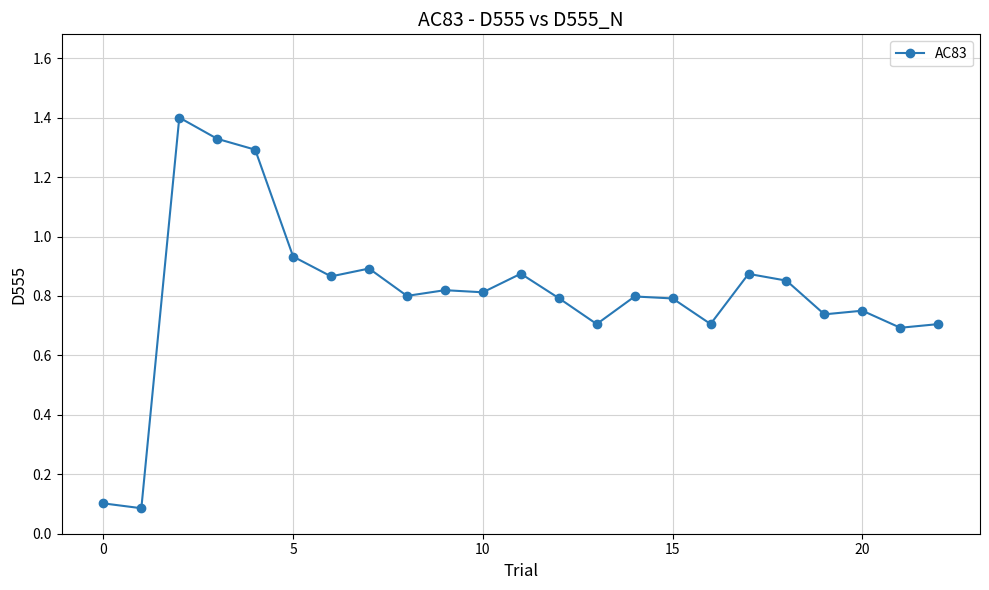

What is the maximum value shown in the chart?

1.4